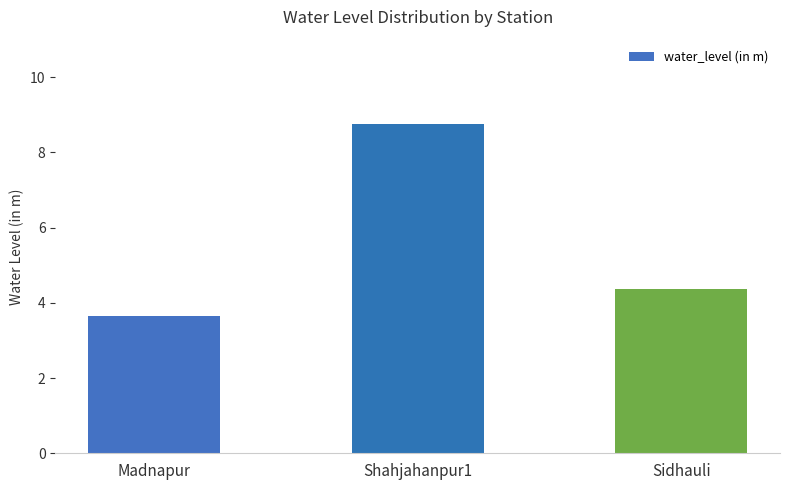

Rank the categories by value from highest to lowest.

Shahjahanpur1, Sidhauli, Madnapur